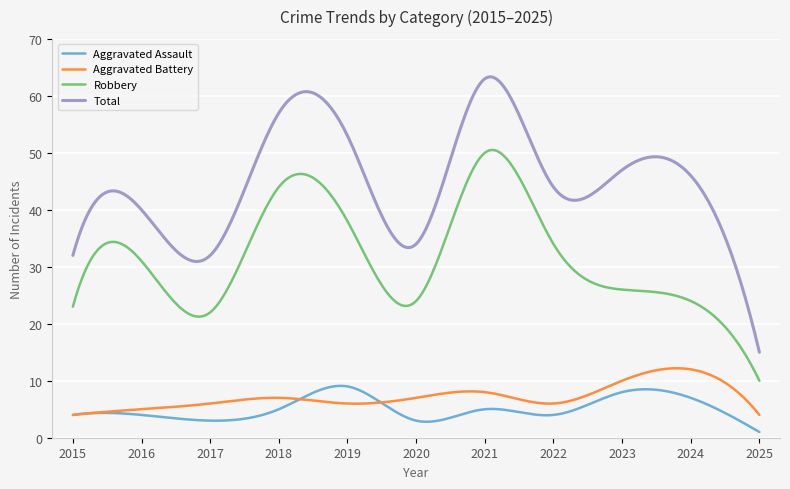

True or false: Aggravated Assault and Total intersect in this chart.

False